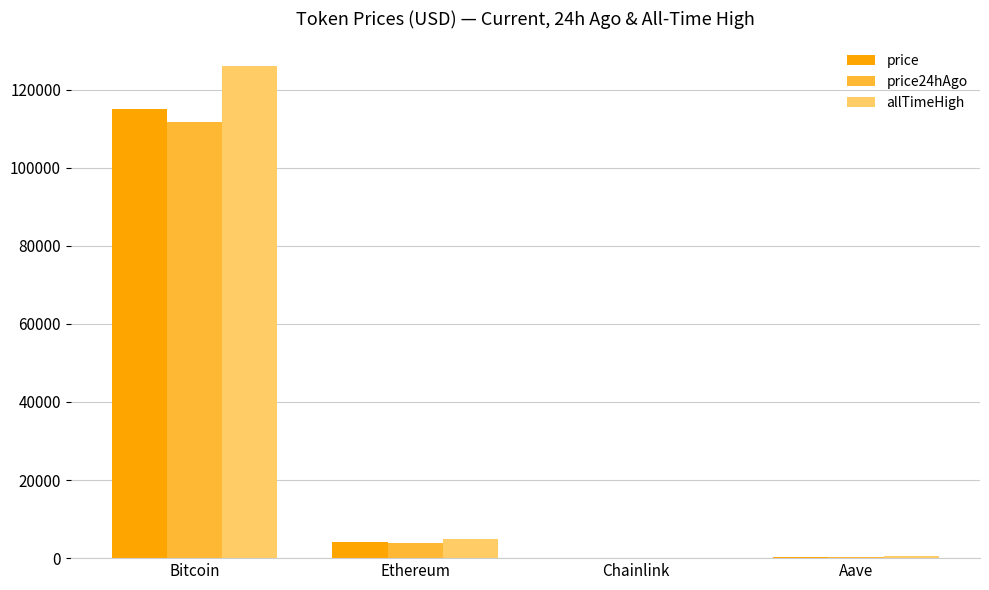

How many data points does each series have?

4